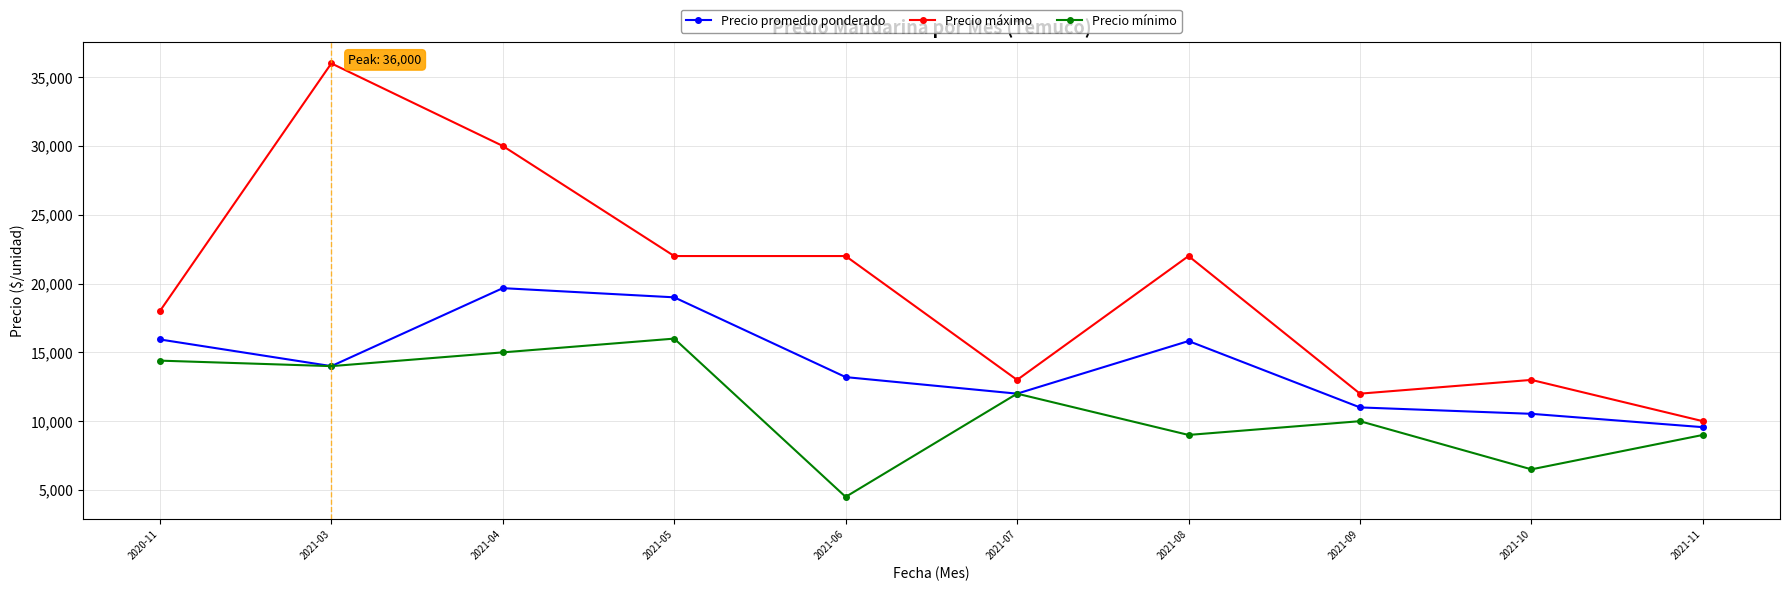

What is the average value of the Precio máximo series?

19800